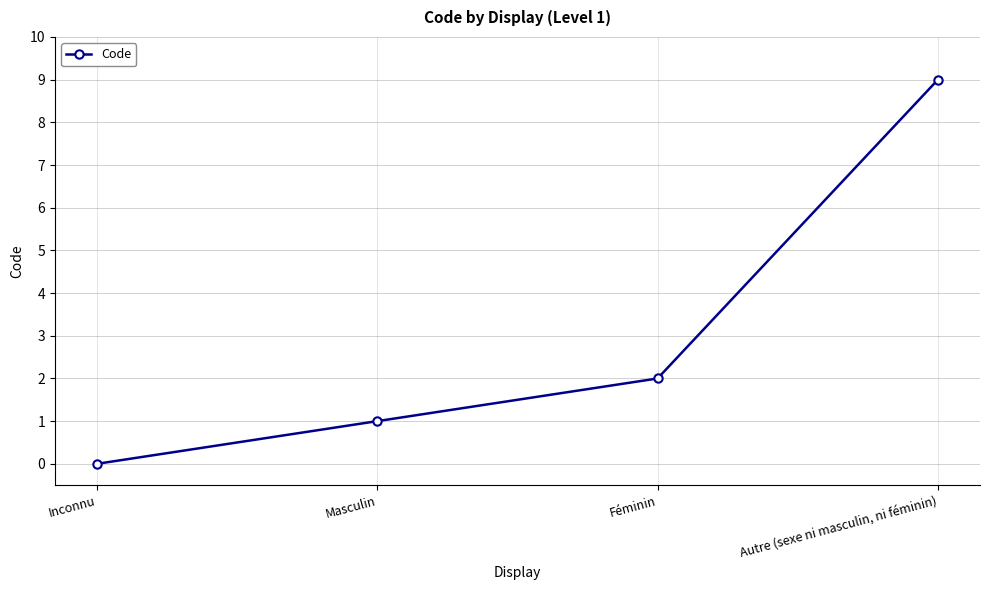

List the labels in order of value, largest first.

Autre (sexe ni masculin, ni féminin), Féminin, Masculin, Inconnu